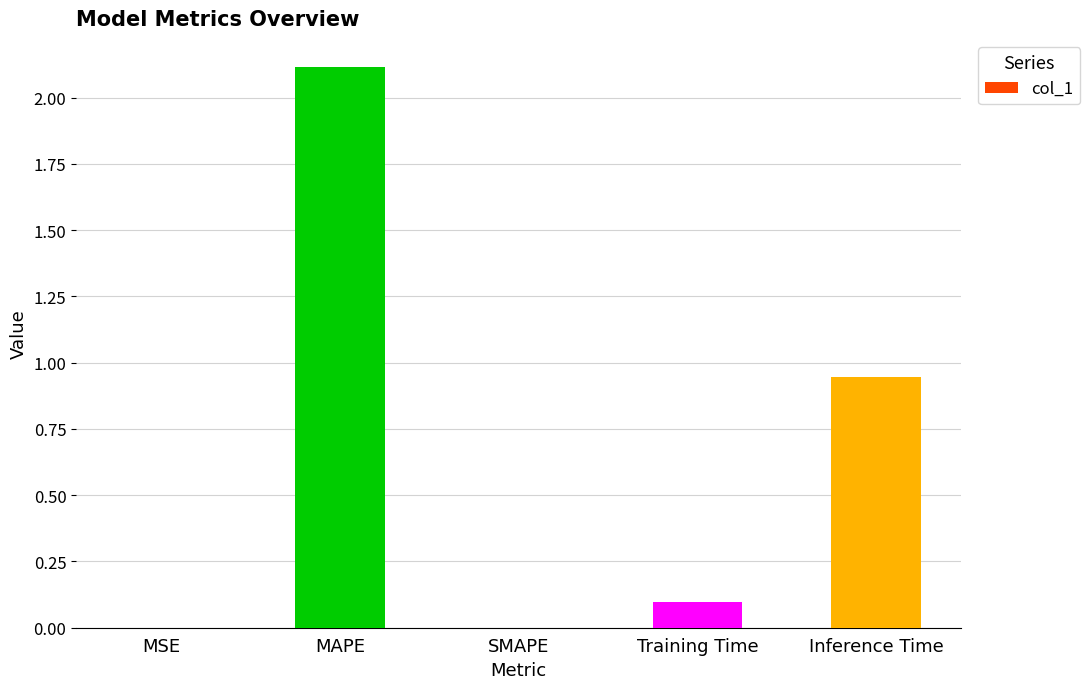

How many distinct data groups are displayed?

1